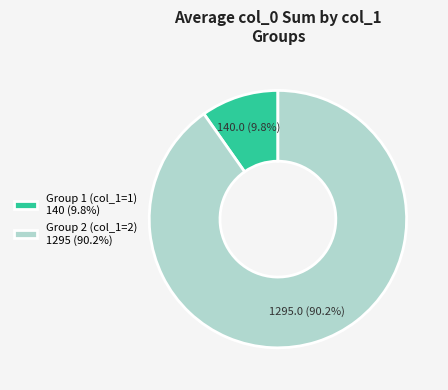

Between Group 2 (col_1=2) 1295 (90.2%) and Group 1 (col_1=1) 140 (9.8%), which is larger?

Group 2 (col_1=2) 1295 (90.2%)